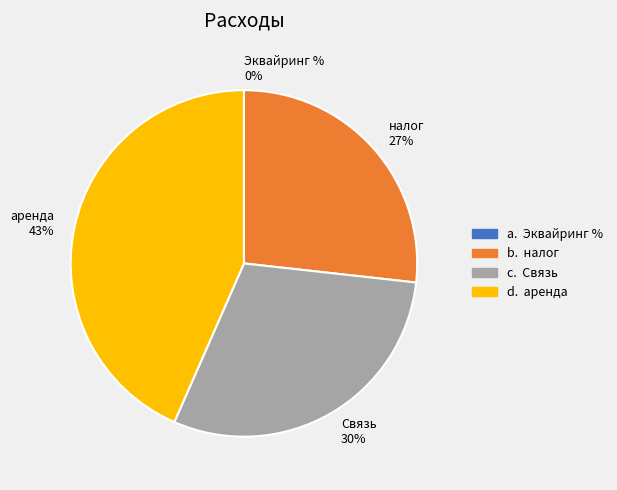

To the nearest percent, what is the combined percentage of Связь and аренда?

73%